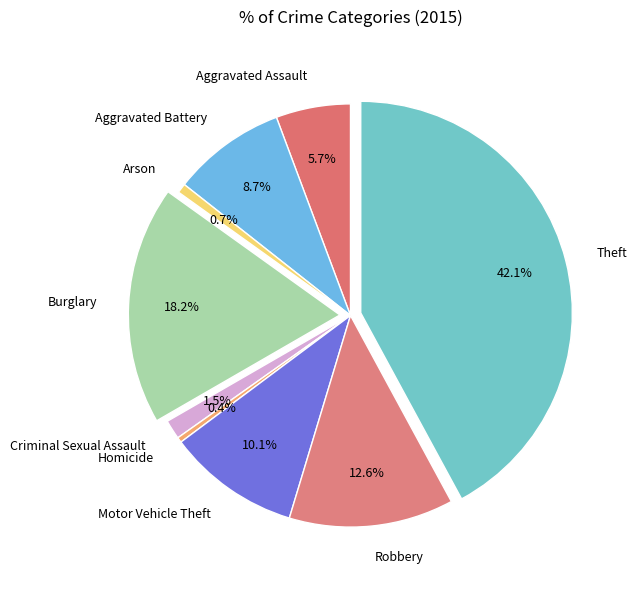

Is it true that Motor Vehicle Theft is 10% of the pie?

True